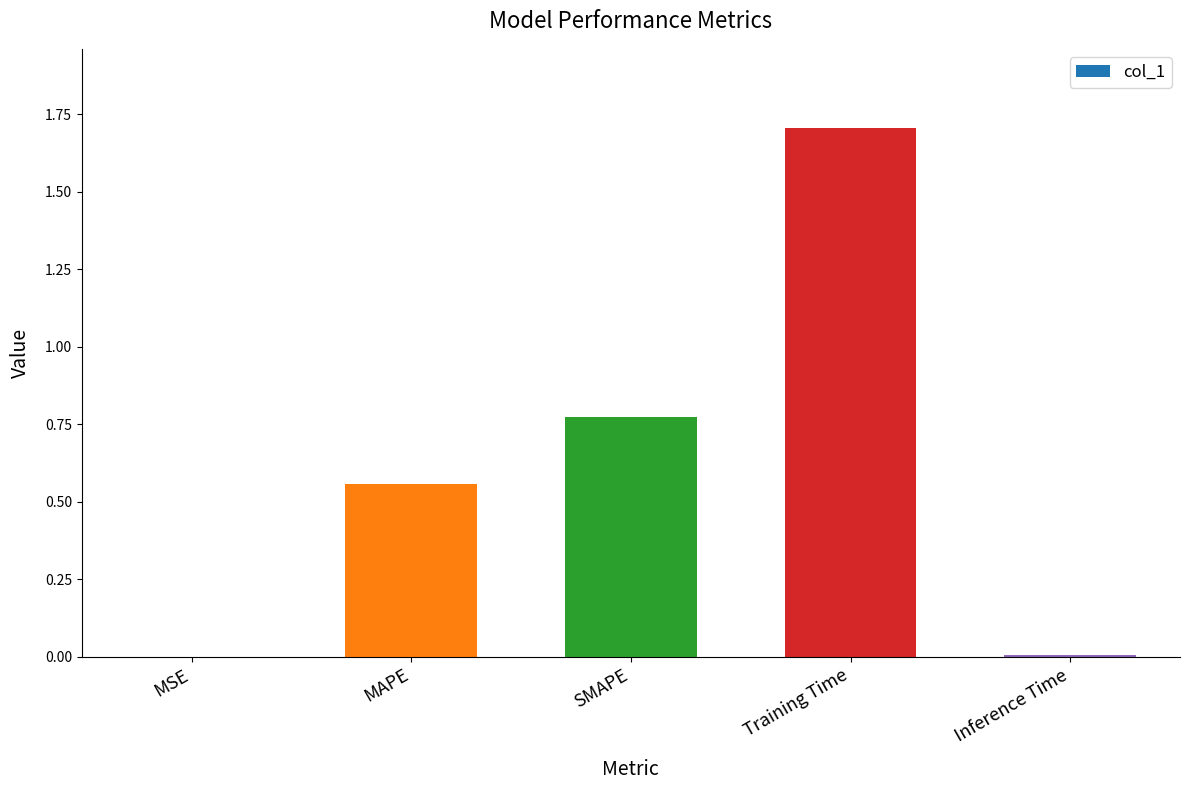

What is the change in value from SMAPE to Training Time?

+0.9